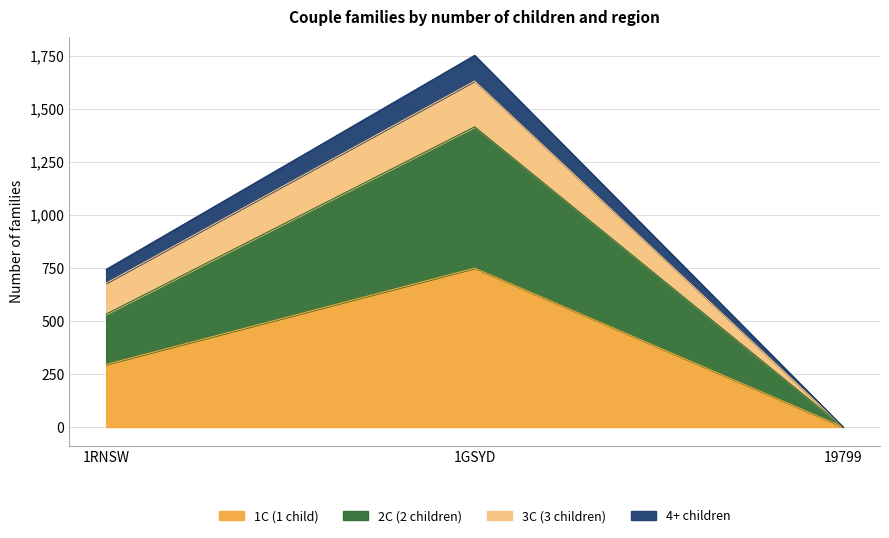

The value of 1C (1 child) at 1GSYD is 303. True or false?

False